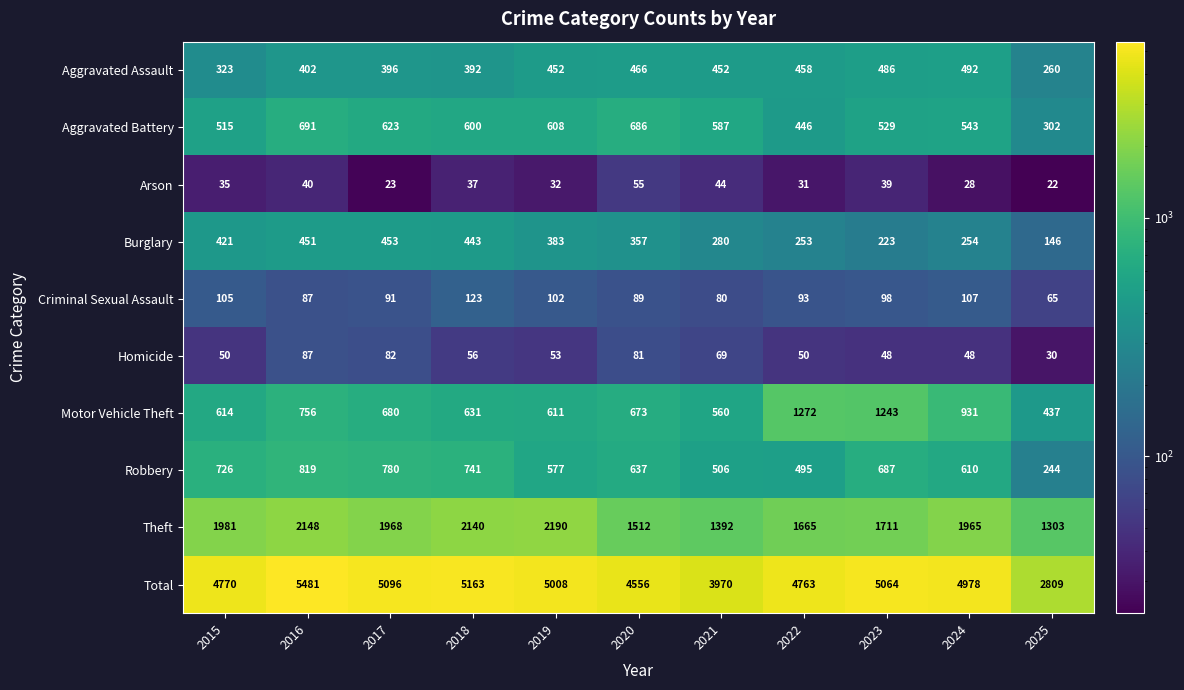

What is the difference between the maximum and minimum values in the Theft series?

887